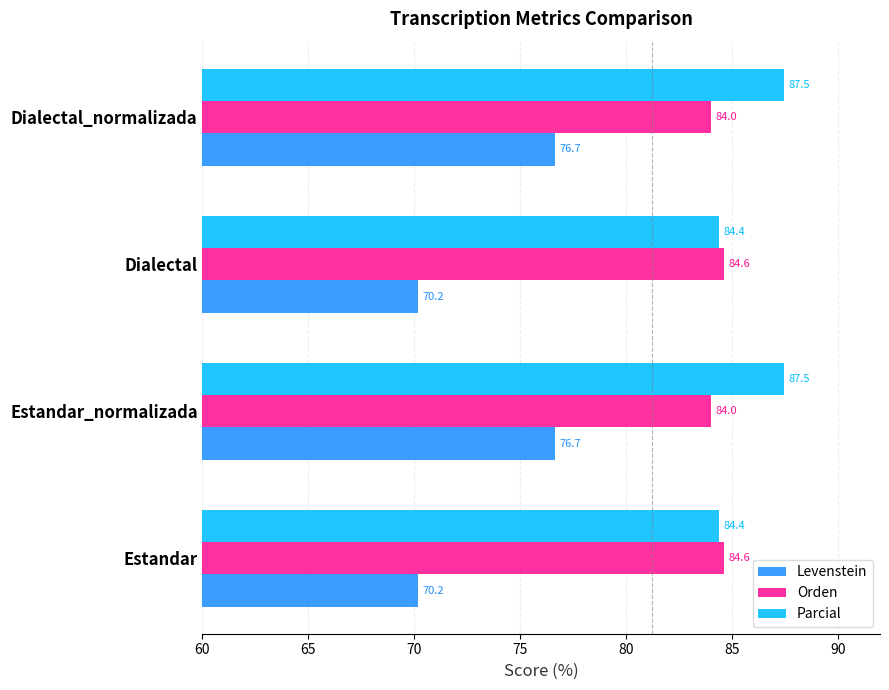

What is the minimum value for Parcial?

84.4